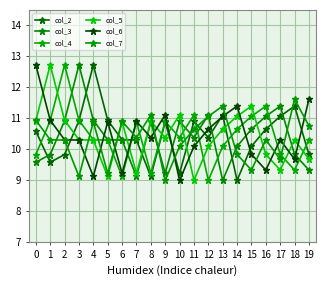

At 7, list the series in order from largest to smallest.

col_6, col_4, col_7, col_2, col_5, col_3